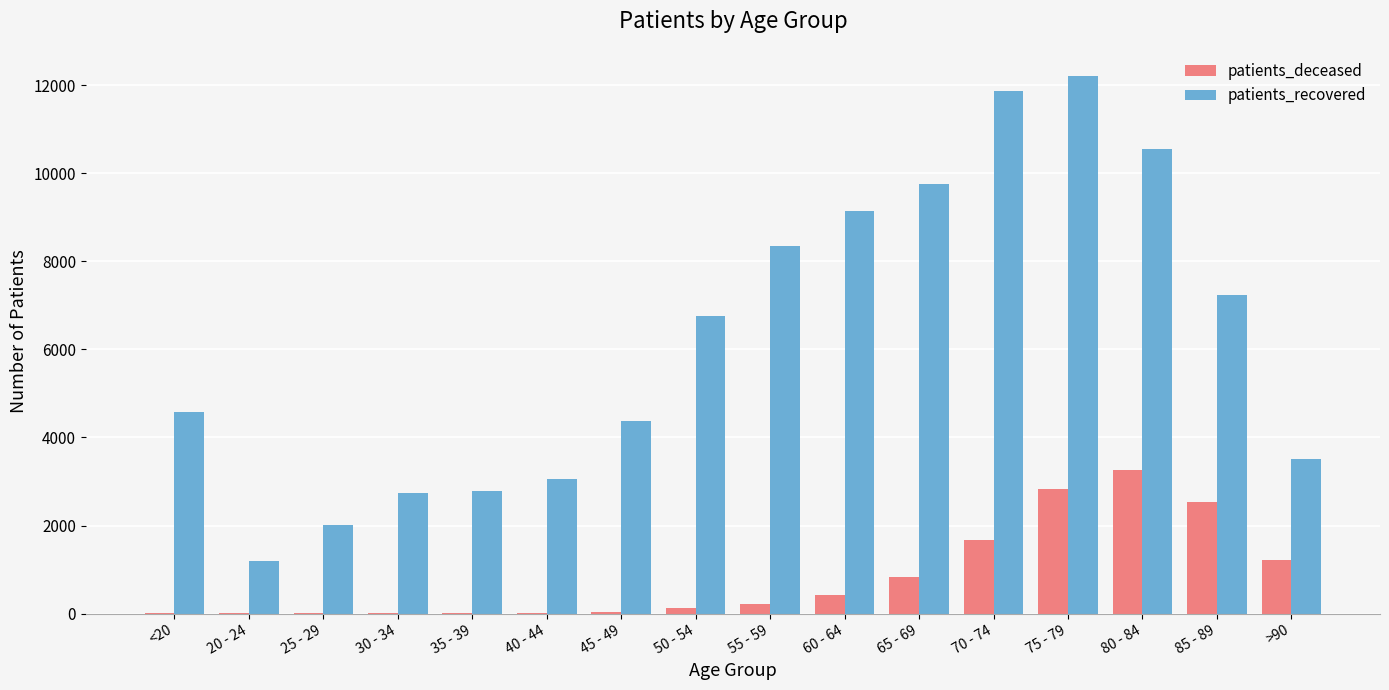

Count the number of data series in this chart.

2